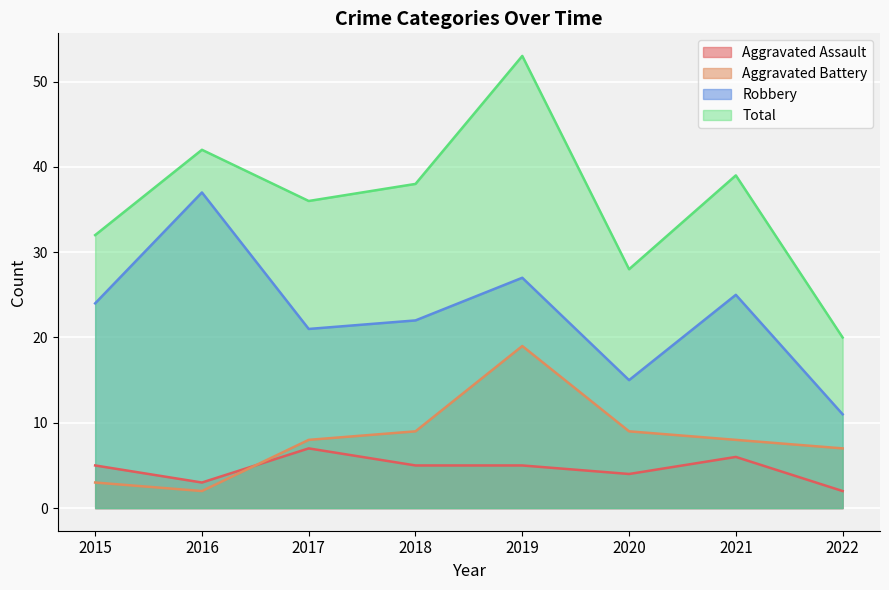

Reading right to left, what are all the values shown in this chart?

Aggravated Assault: 2	6	4	5	5	7	3	5
Aggravated Battery: 7	8	9	19	9	8	2	3
Robbery: 11	25	15	27	22	21	37	24
Total: 20	39	28	53	38	36	42	32